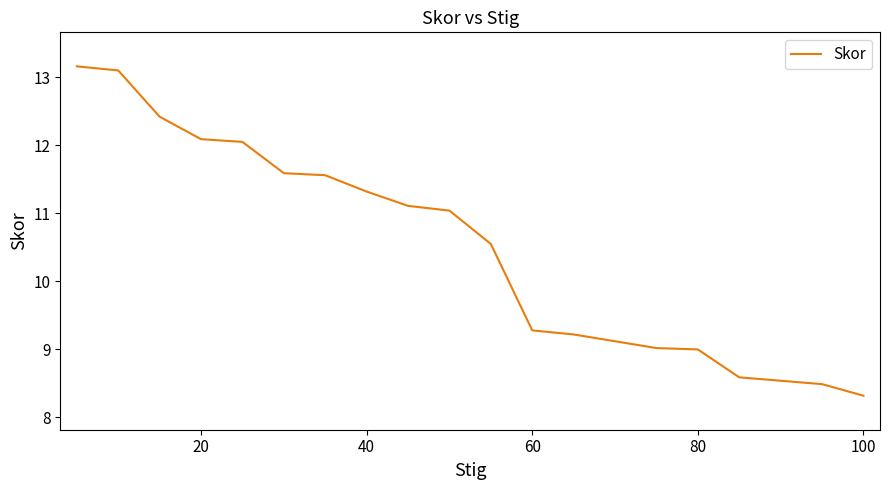

The chart shows a value of 18.2 at 18. True or false?

False